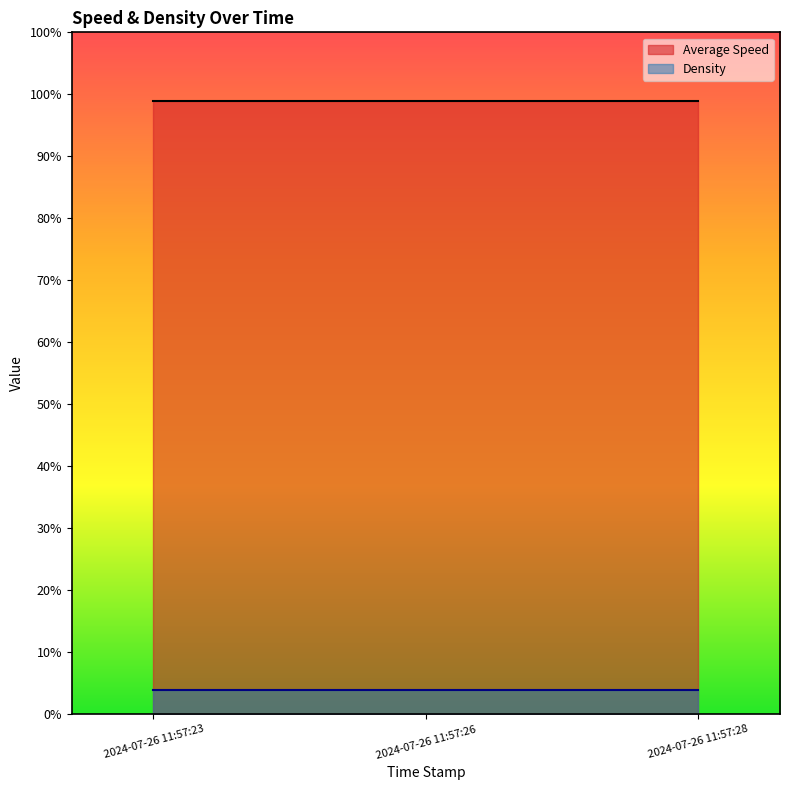

Rank the series by their average value, from lowest to highest.

Density, Average Speed